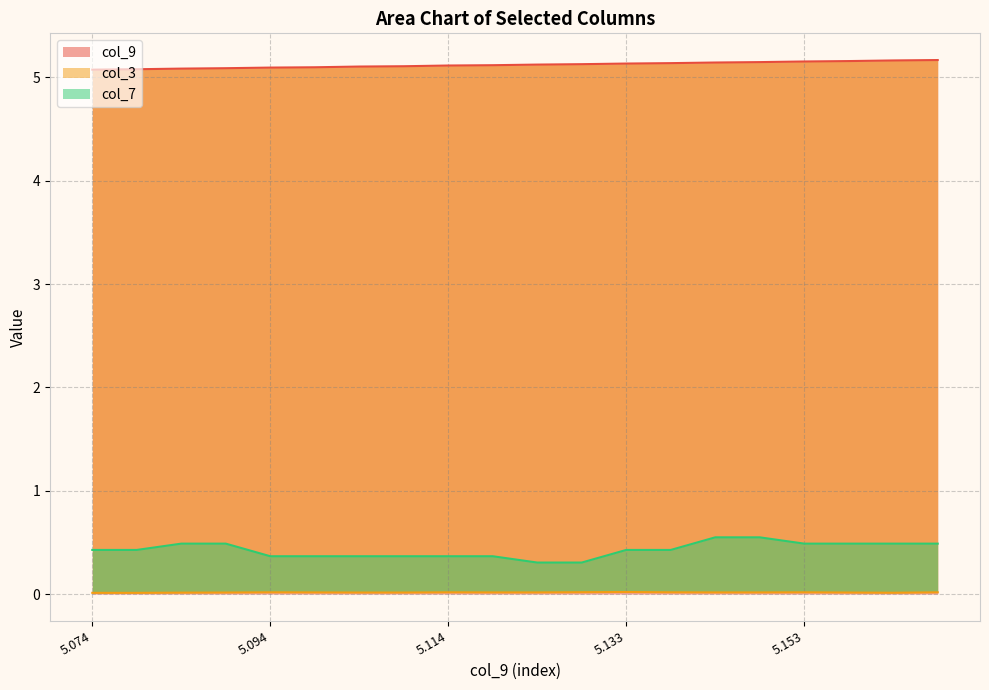

What is the lowest value of the col_9 series?

5.1